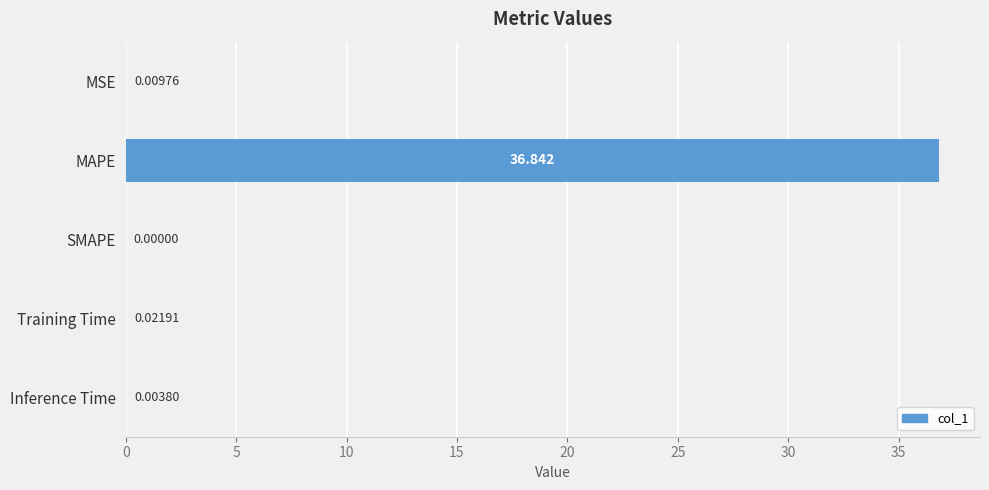

At which category does the chart reach its peak across all series?

MAPE